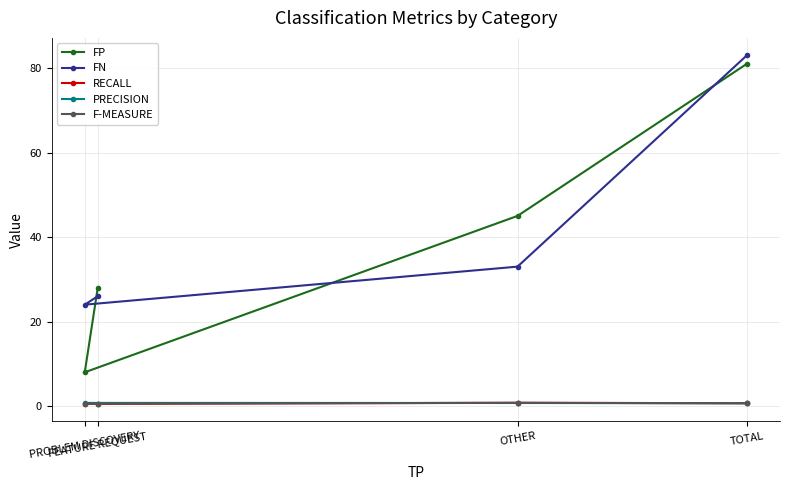

What value does the F-MEASURE series have at OTHER?

0.8